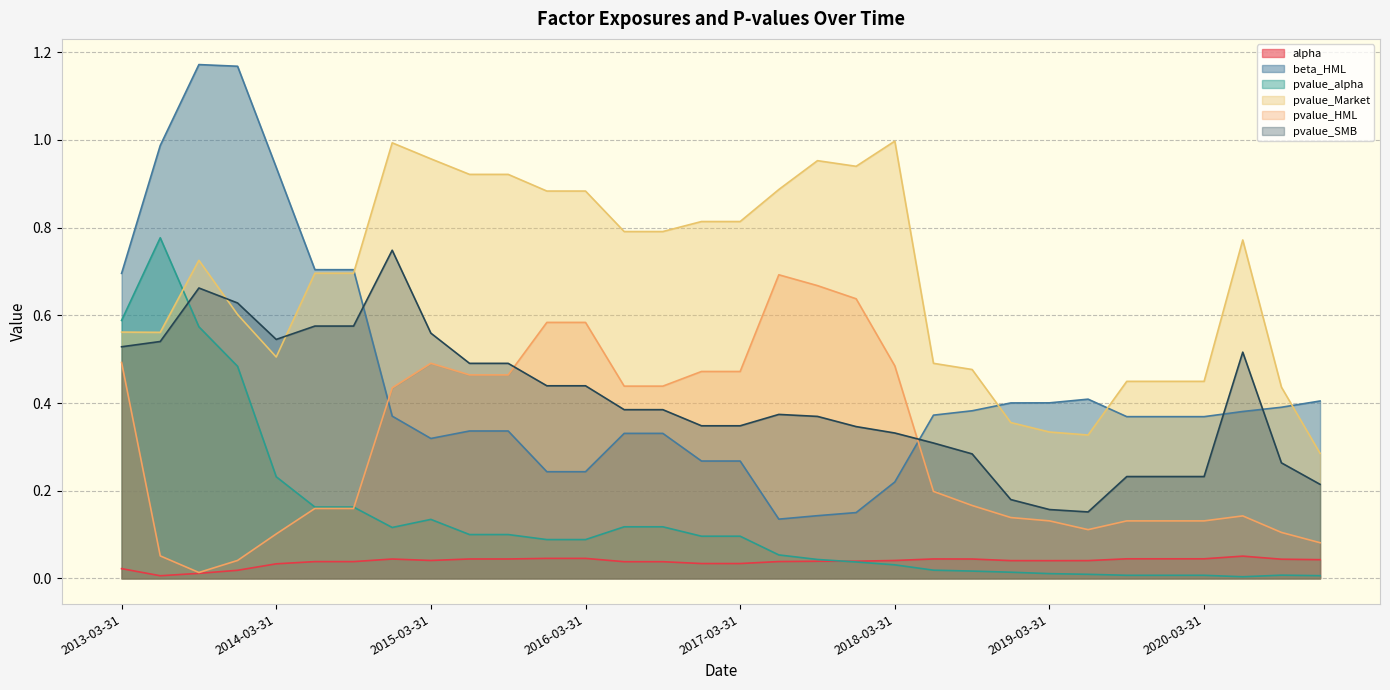

How many data points does each series have?

32